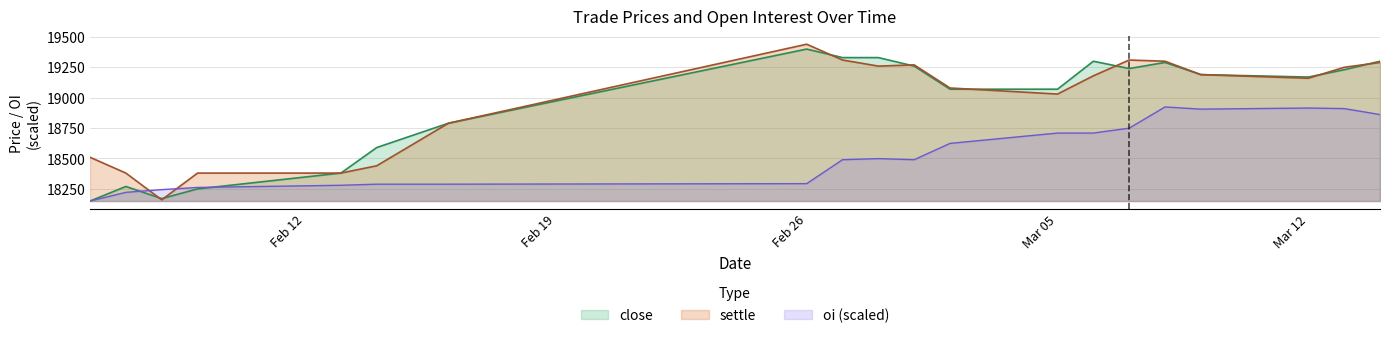

What is the sum of the oi values at 20070307 and 20070314?

37610.9